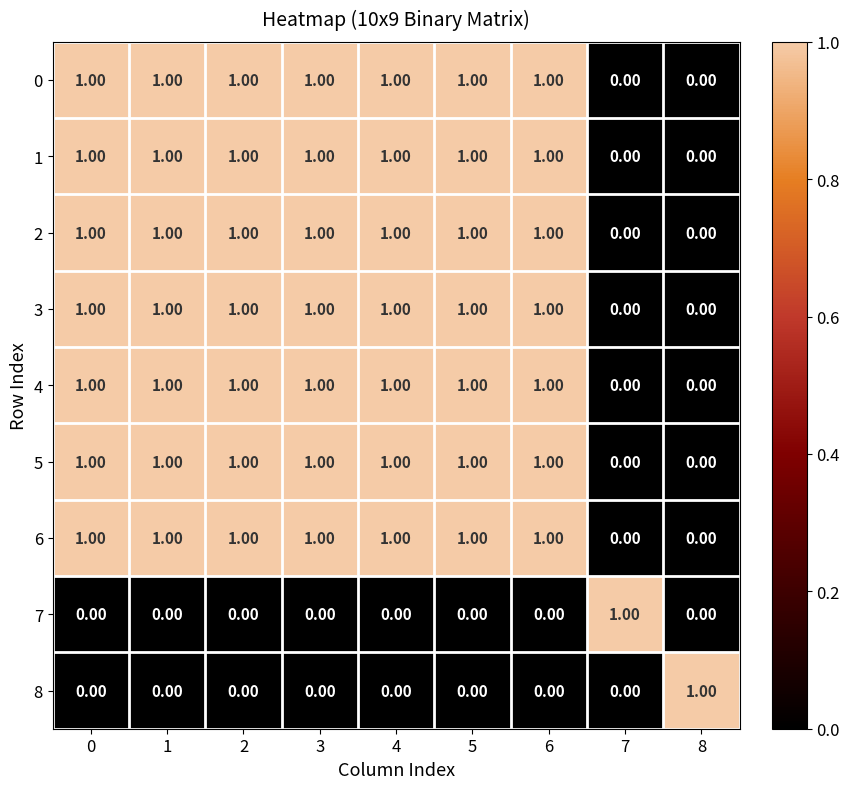

How many distinct data groups are displayed?

9